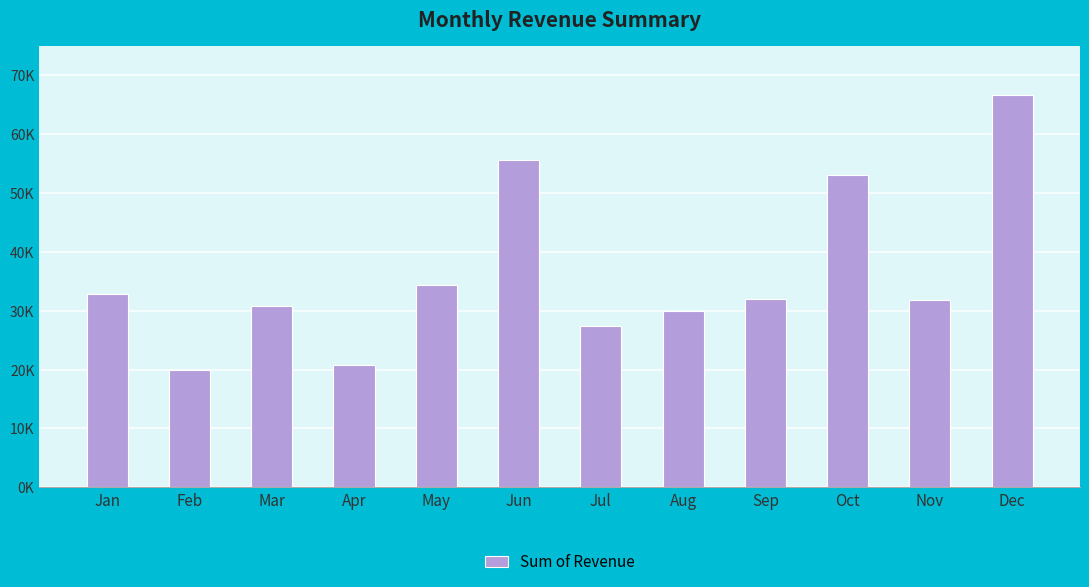

The chart shows a value of 48731.3 at Sep. True or false?

False